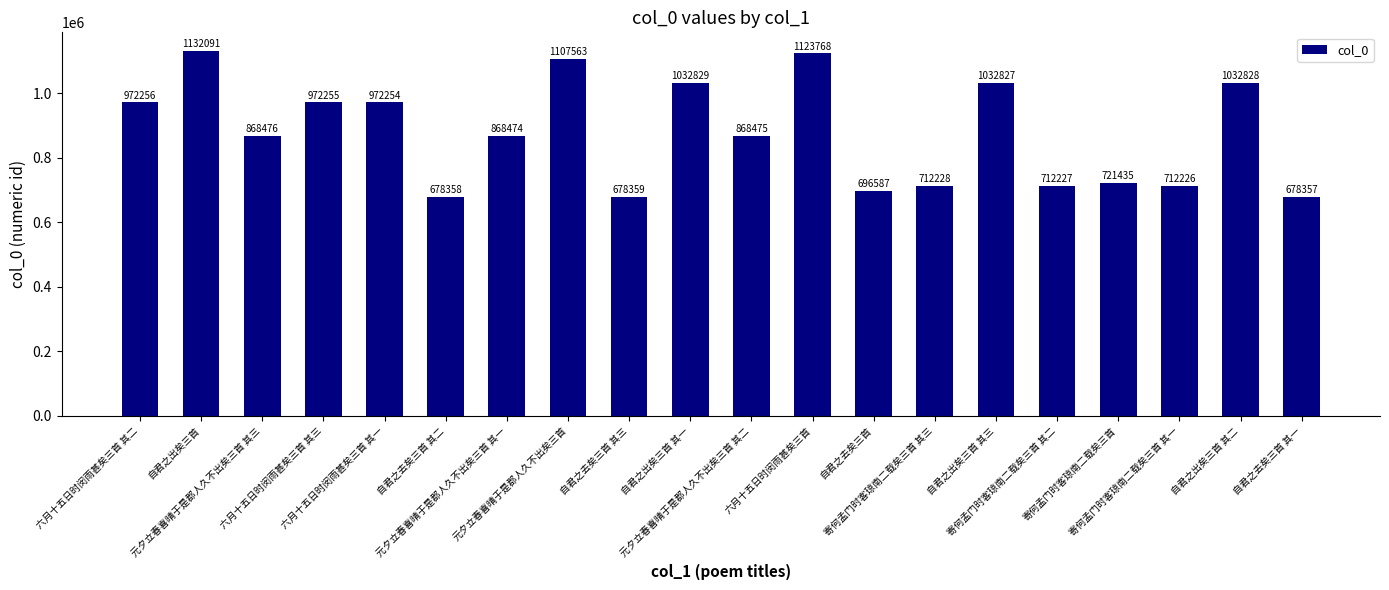

What is the label of the 6th bar from the right?

自君之出矣三首 其三